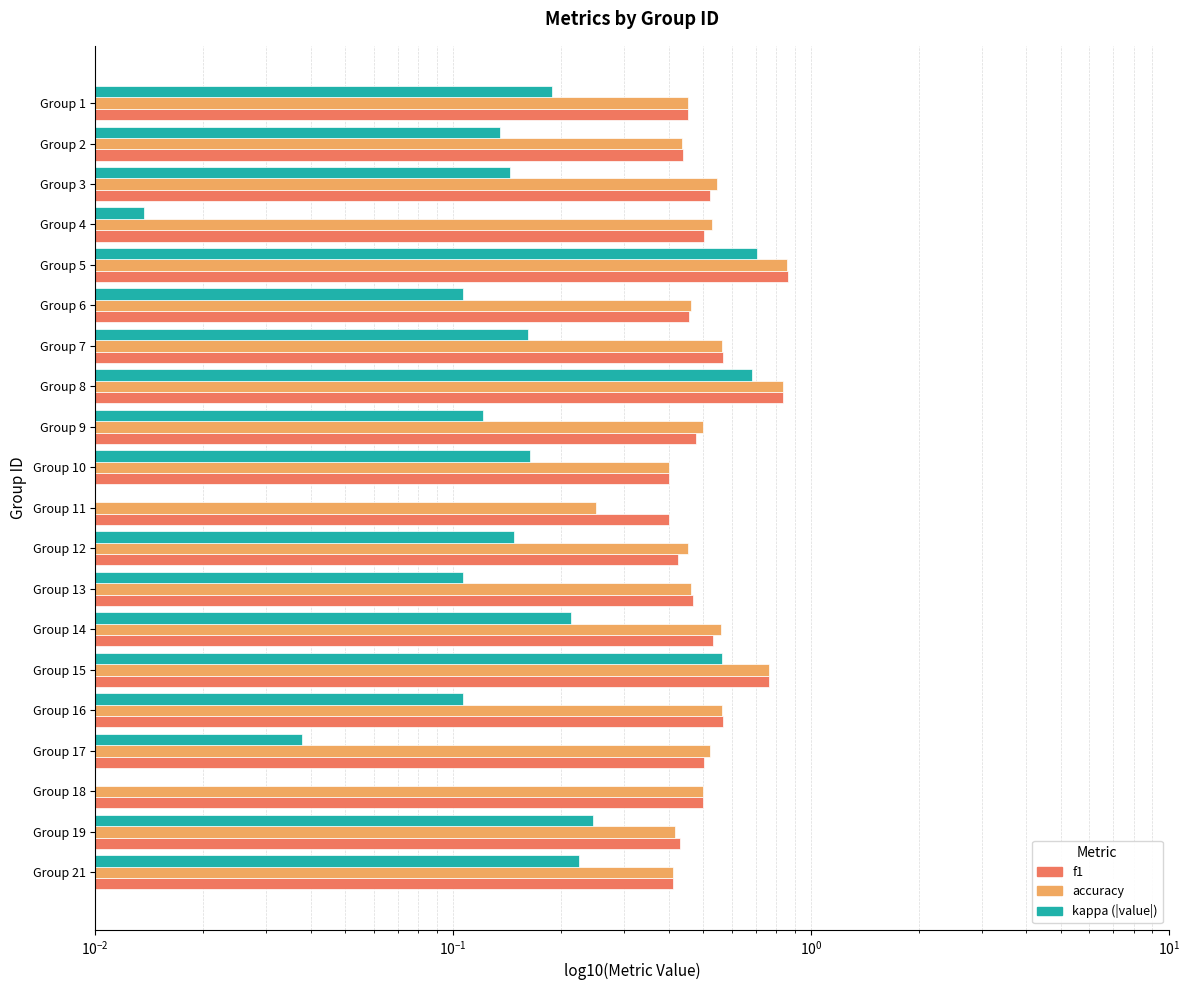

Between Group 17 and Group 2, which is larger?

Group 17